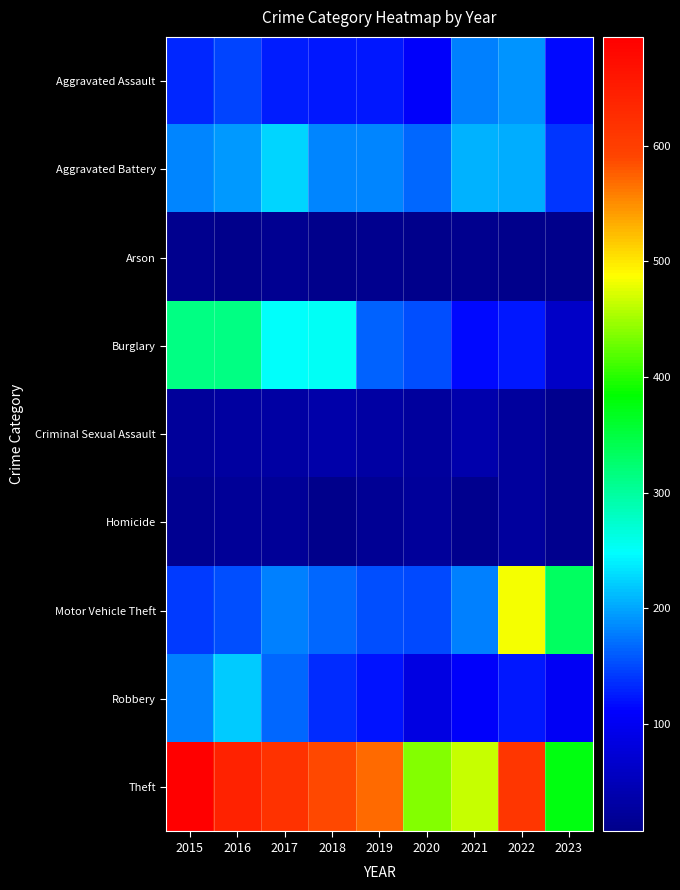

Which has a higher value, 2015 or 2022?

2022